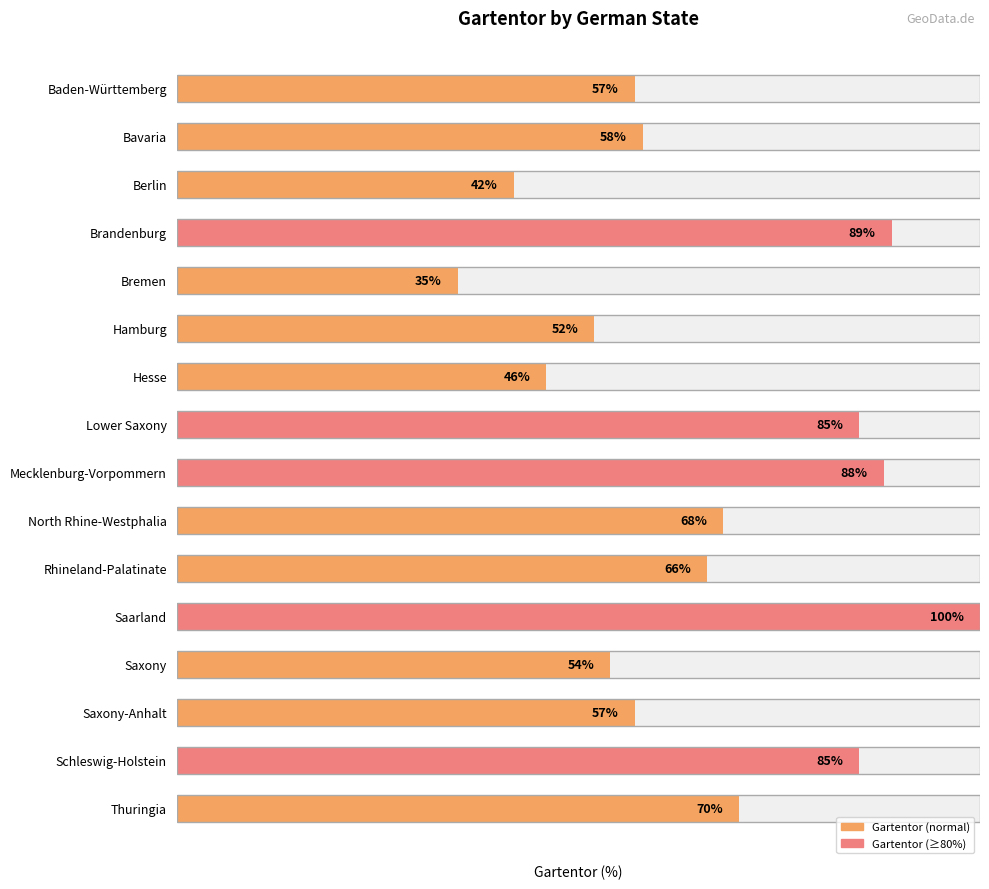

List the labels in order of value, smallest first.

Bremen, Berlin, Hesse, Hamburg, Saxony, Baden-Württemberg, Saxony-Anhalt, Bavaria, Rhineland-Palatinate, North Rhine-Westphalia, Thuringia, Lower Saxony, Schleswig-Holstein, Mecklenburg-Vorpommern, Brandenburg, Saarland